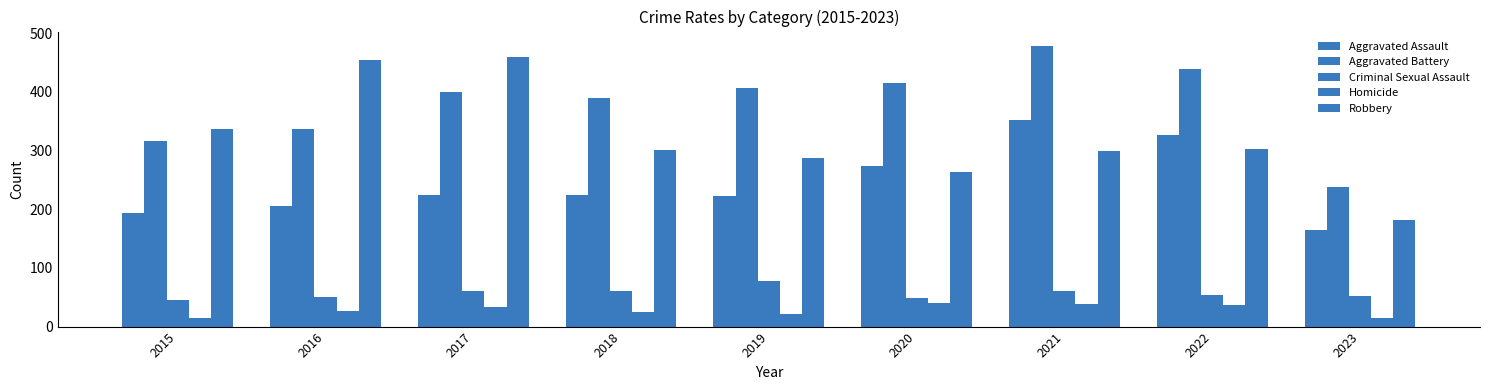

Rank the series by their maximum value, from highest to lowest.

Aggravated Battery, Robbery, Aggravated Assault, Criminal Sexual Assault, Homicide